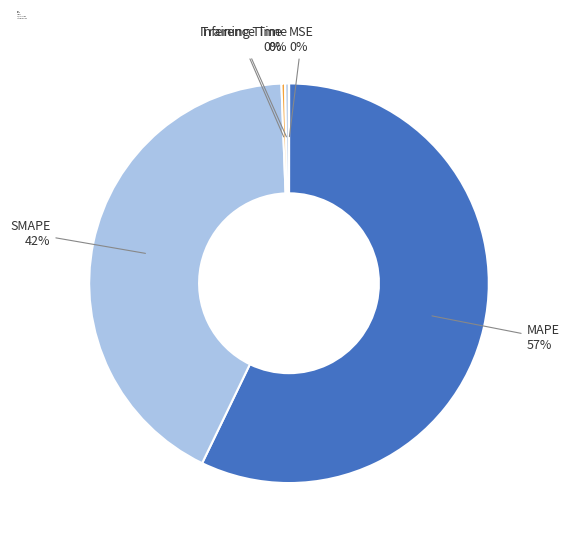

What is the majority slice?

MAPE